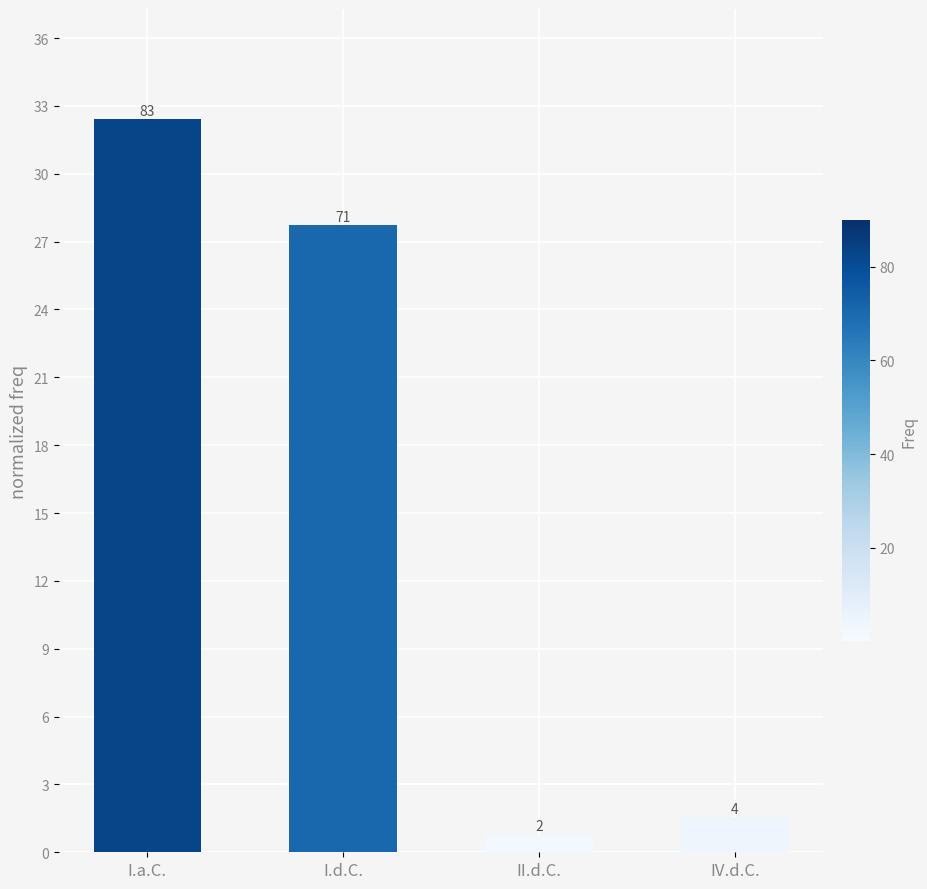

What is the difference between the maximum and minimum values?

31.6